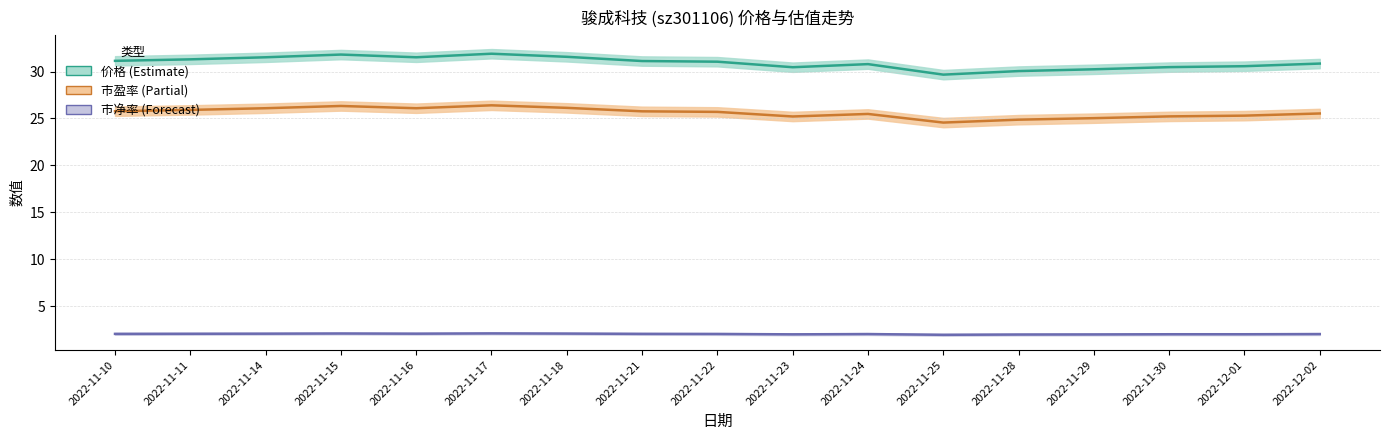

Where does the 市净率 (Forecast) series first go above 2?

2022-11-10